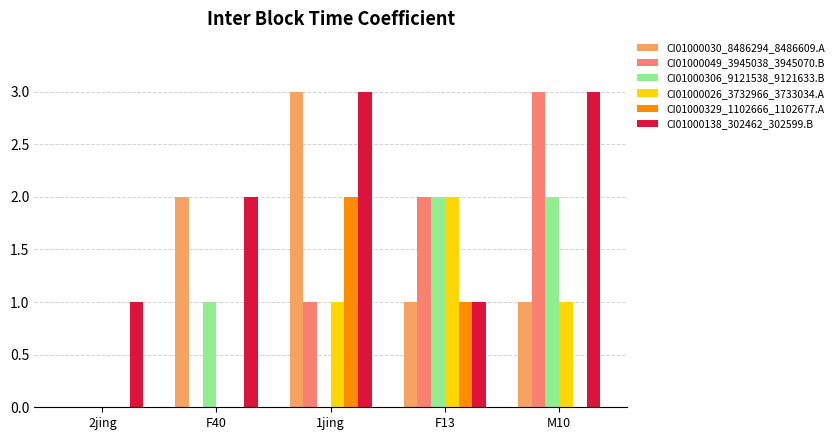

True or false: CI01000329_1102666_1102677.A has a value of 0 at M10.

True